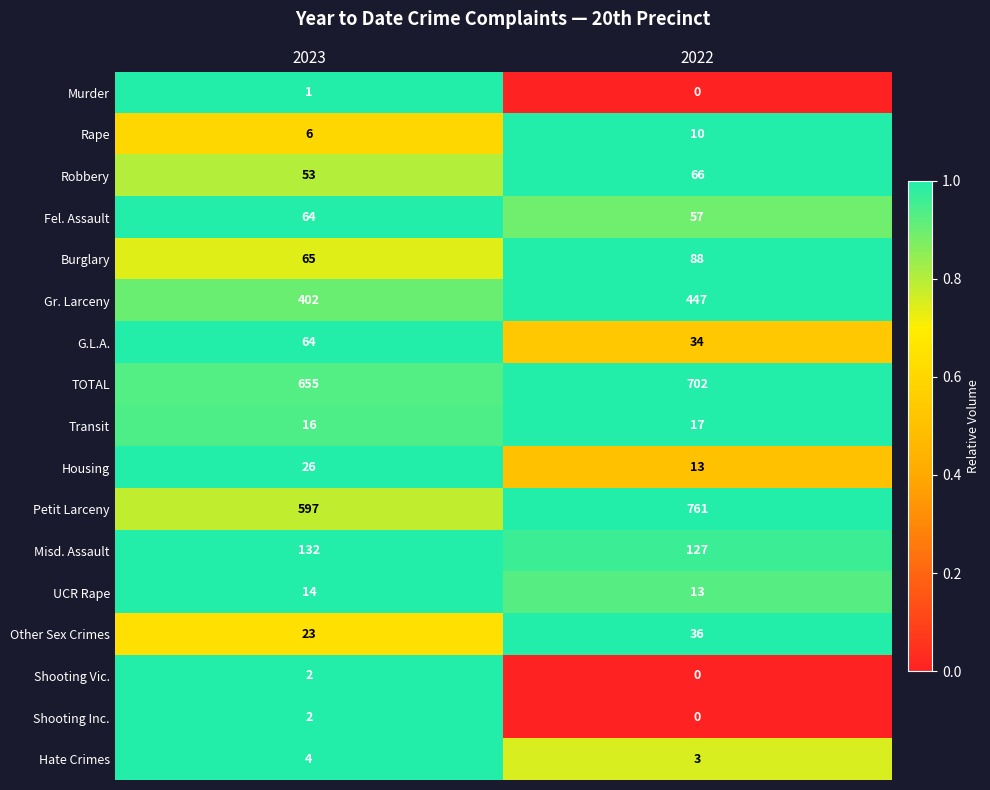

What is the sum of all TOTAL values?

1357